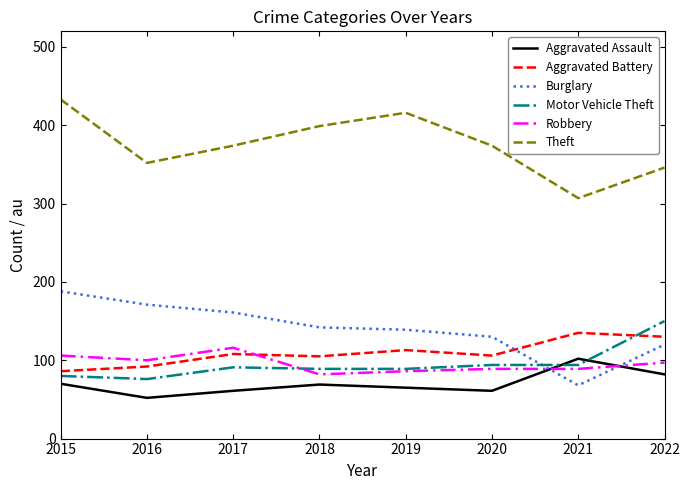

True or false: Aggravated Assault has a value of 70 at 2015.

True